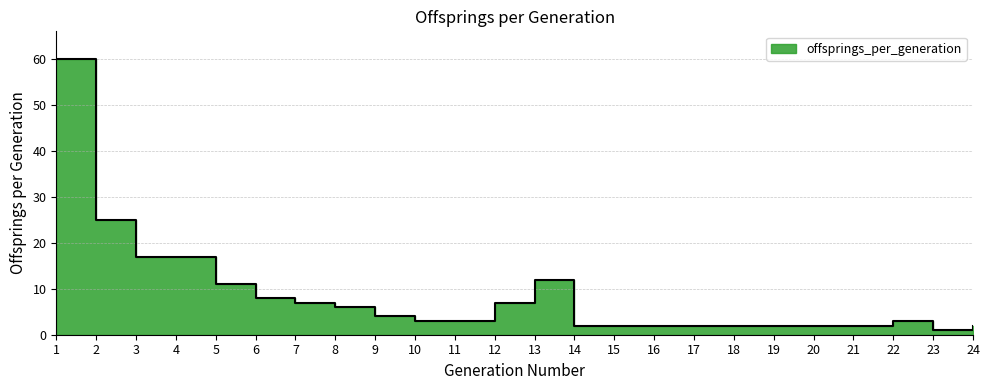

Approximately how many times larger is the value at 8 compared to 2?

0.2